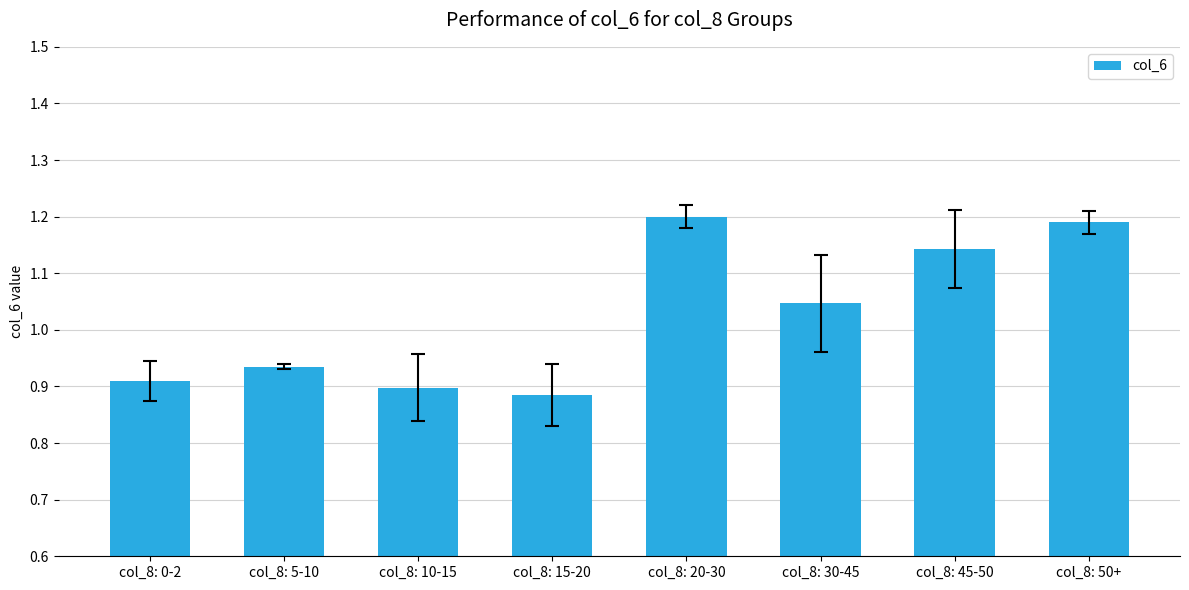

What is the change in value from col_8: 0-2 to col_8: 50+?

+0.3